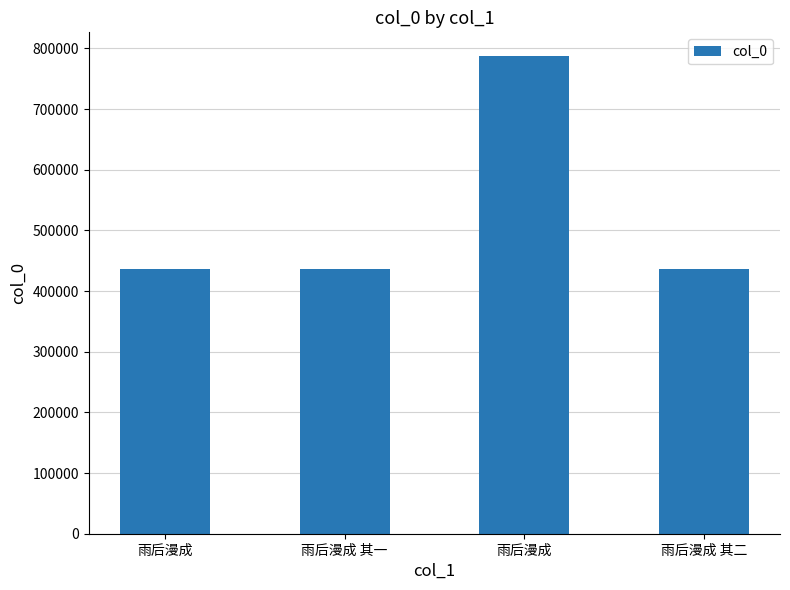

Count the number of categories in the chart.

4